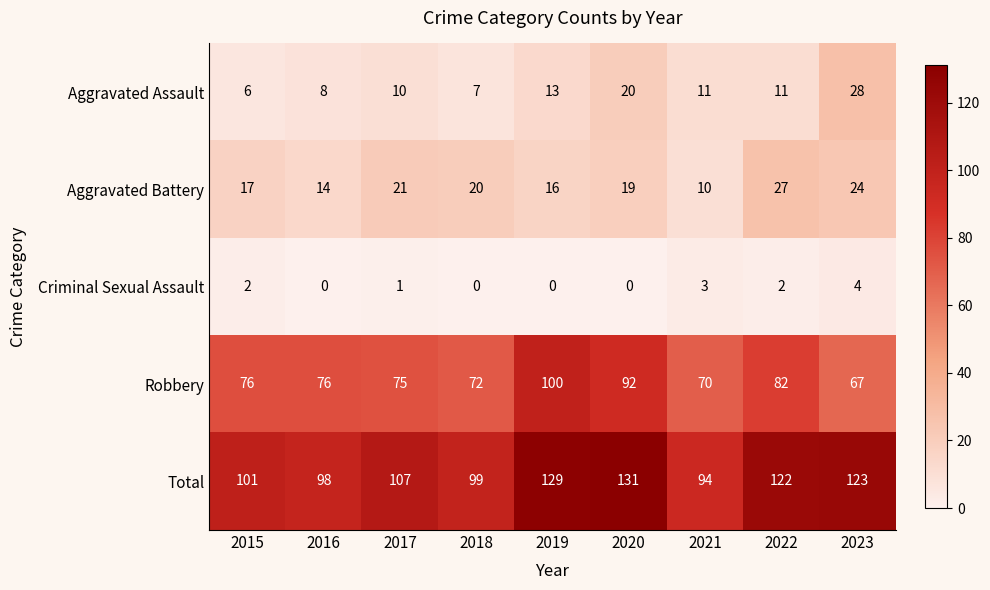

What is the spread (max minus min) of values at 2021?

91